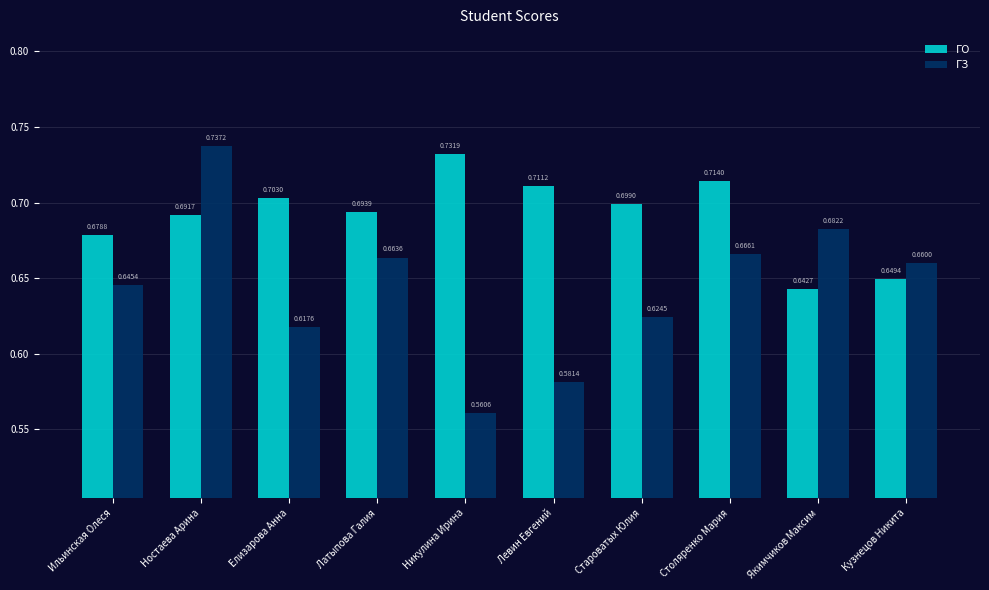

Rank the series by their average value, from highest to lowest.

ГО, ГЗ